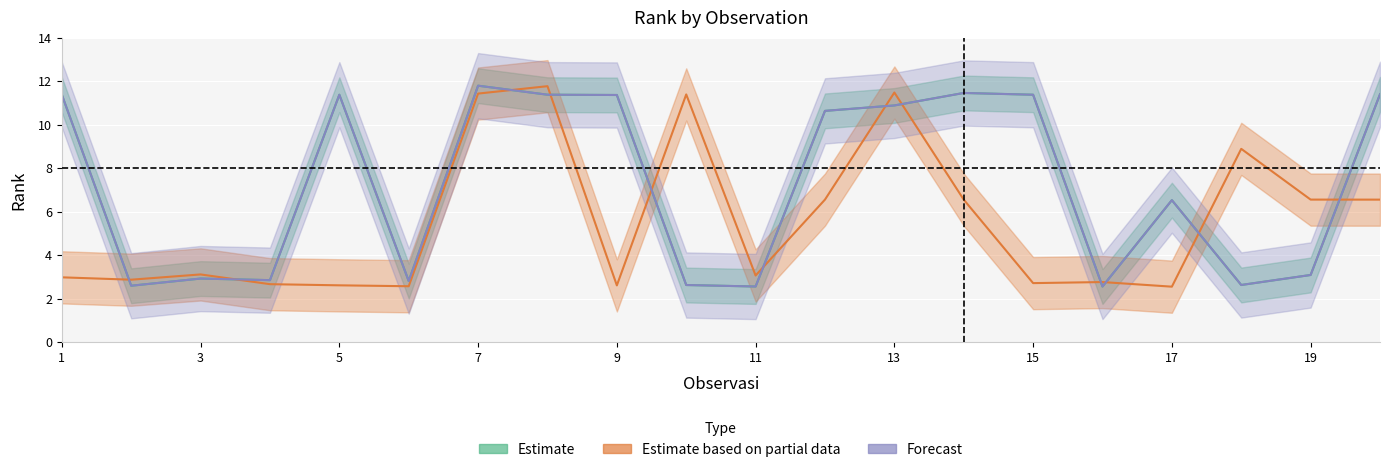

True or false: Estimate based on partial data has more than 2 interior local peaks.

True